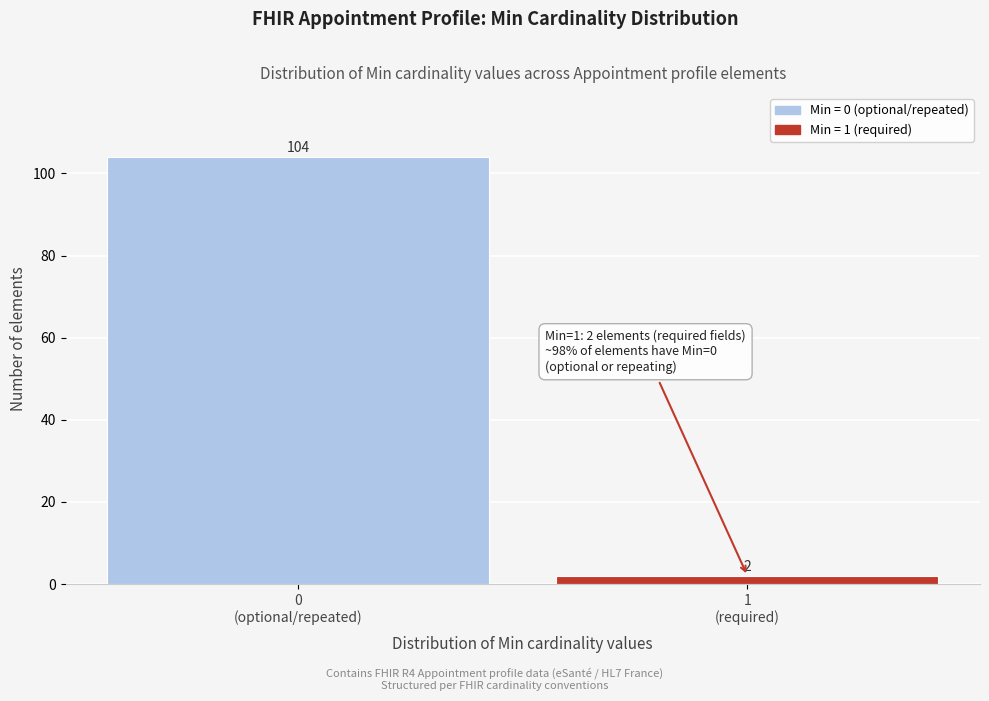

Reading left to right, transcribe all the data shown in this chart.

104	2